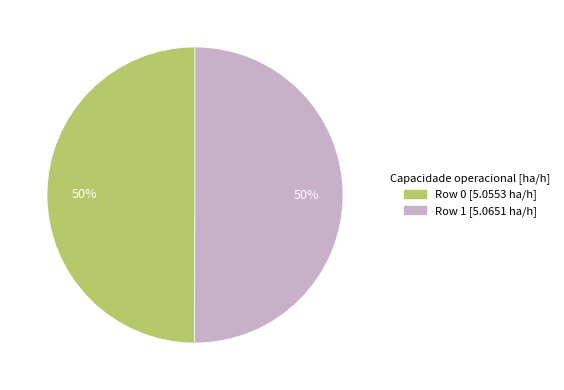

What is the ratio of the value at Row 0 to the value at Row 1?

1.0